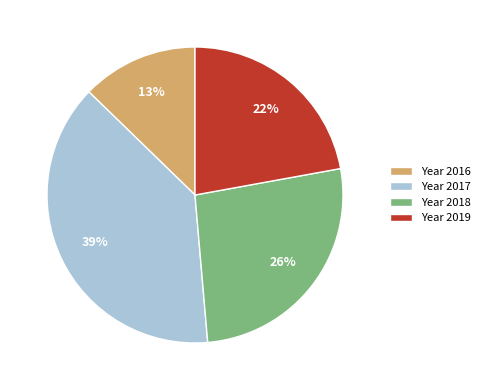

Do Year 2016 and Year 2019 together represent more than half of the pie?

No